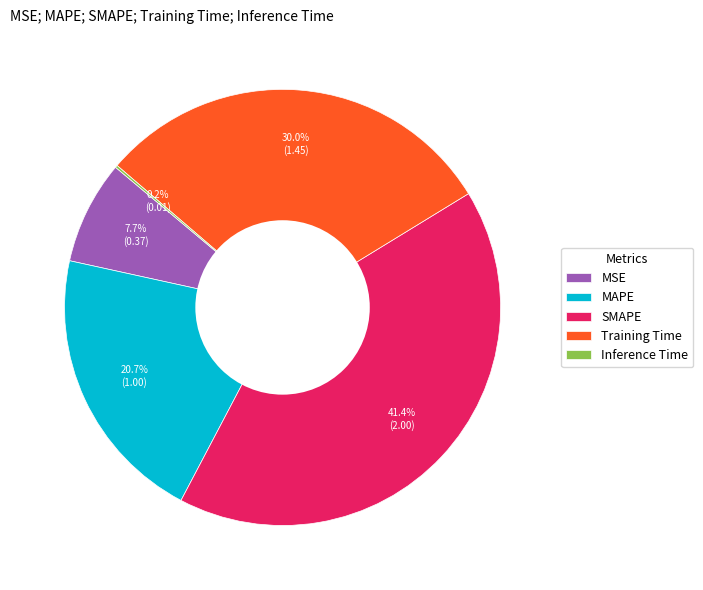

Which slice is the largest?

SMAPE